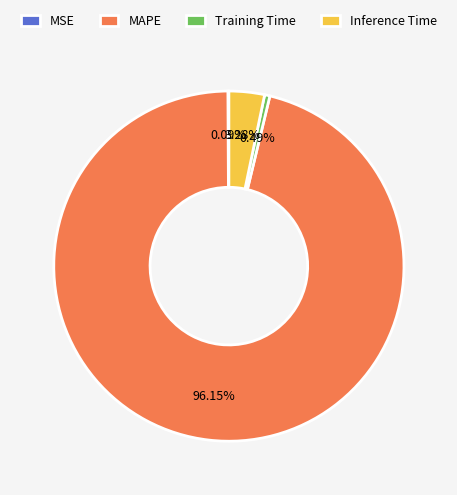

Is the sum of Training Time and Inference Time greater than half?

No